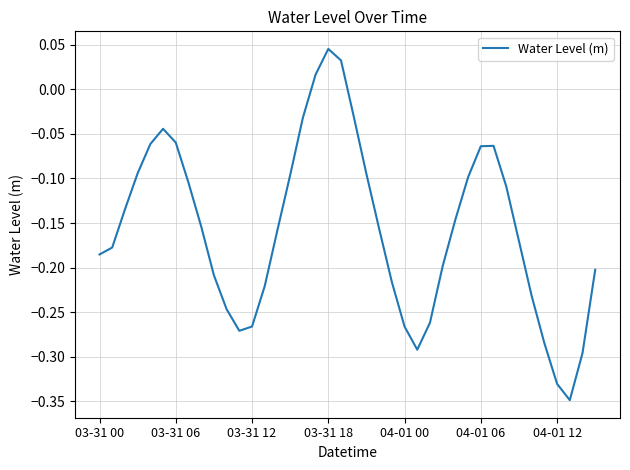

Reading left to right, what are all the values shown in this chart?

-0.2	-0.2	-0.1	-0.1	-0.1	-0.0	-0.1	-0.1	-0.2	-0.2	-0.2	-0.3	-0.3	-0.2	-0.2	-0.1	-0.0	0.0	0.0	0.0	-0.0	-0.1	-0.2	-0.2	-0.3	-0.3	-0.3	-0.2	-0.1	-0.1	-0.1	-0.1	-0.1	-0.2	-0.2	-0.3	-0.3	-0.3	-0.3	-0.2